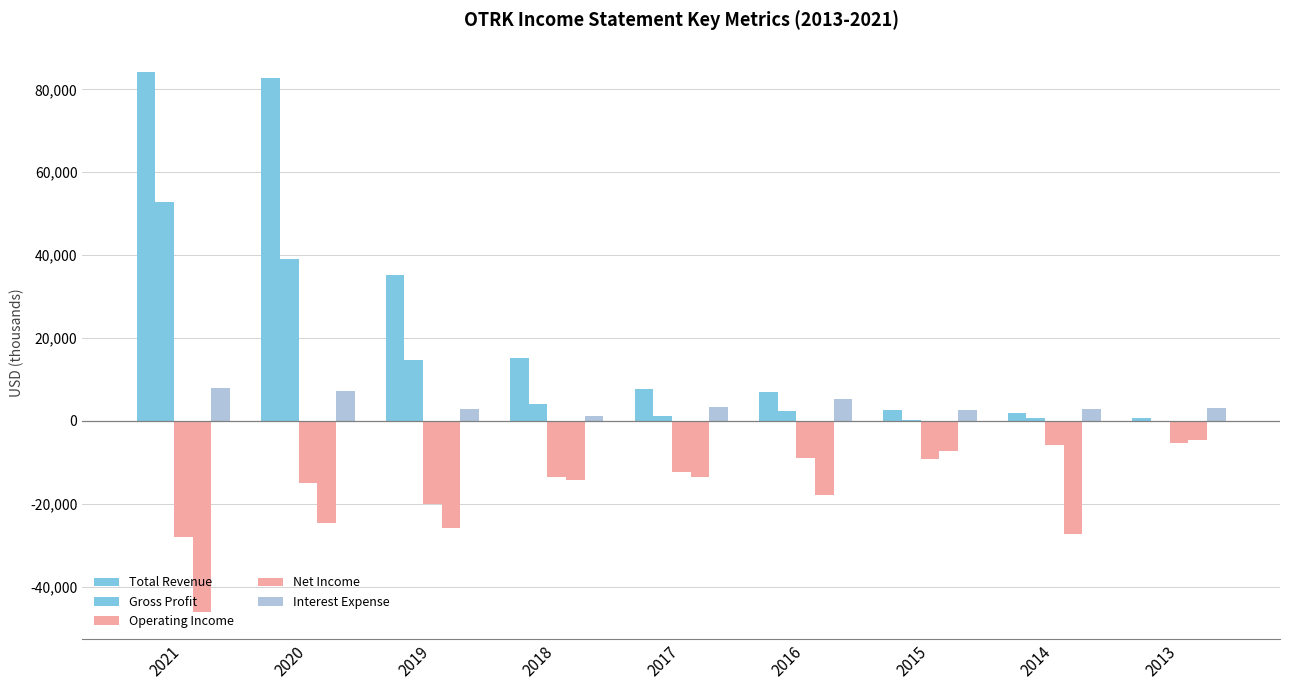

Reading left to right, what are all the values shown in this chart?

Total Revenue: 84100	82800	35100	15200	7700	7100	2700	2000	800
Gross Profit: 52900	39200	14700	4100	1300	2400	300	700	100
Operating Income: -28000	-14900	-20000	-13600	-12200	-9000	-9200	-5700	-5300
Net Income: -46100	-24700	-25700	-14200	-13600	-17900	-7200	-27300	-4700
Interest Expense: 8000	7200	3000	1100	3400	5400	2600	2800	3100